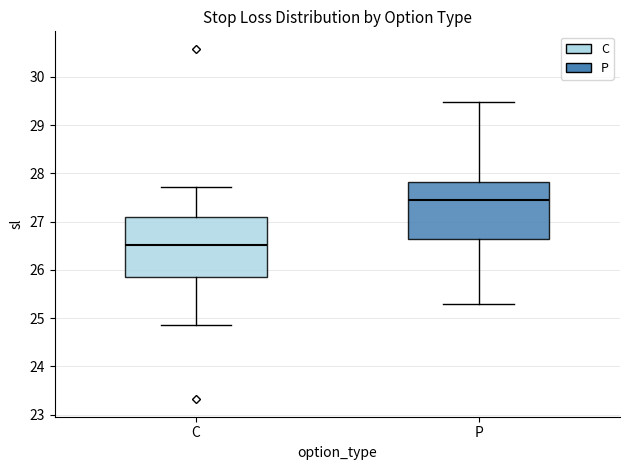

Which box has the lowest median line?

C